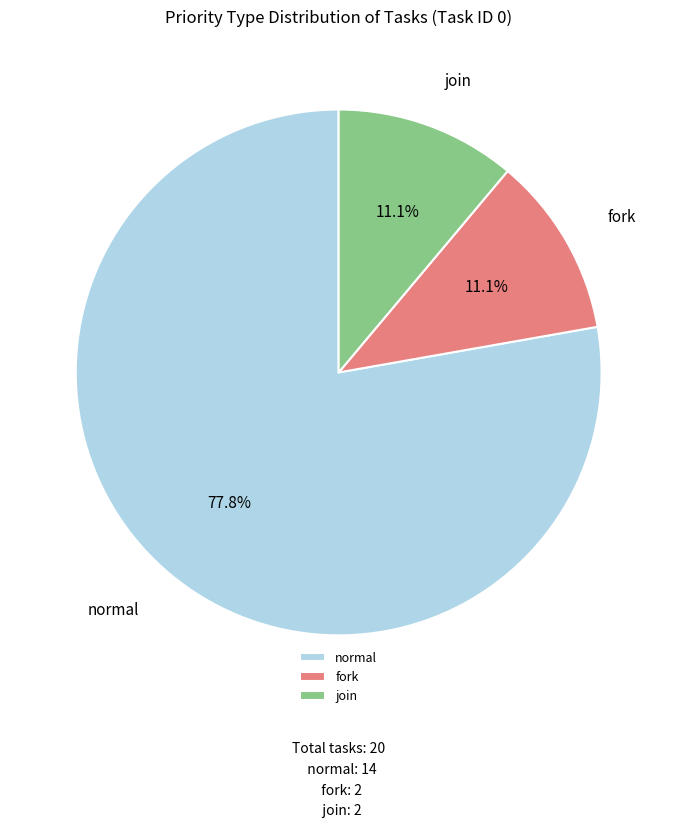

What percentage is the join slice, to the nearest percent?

11%